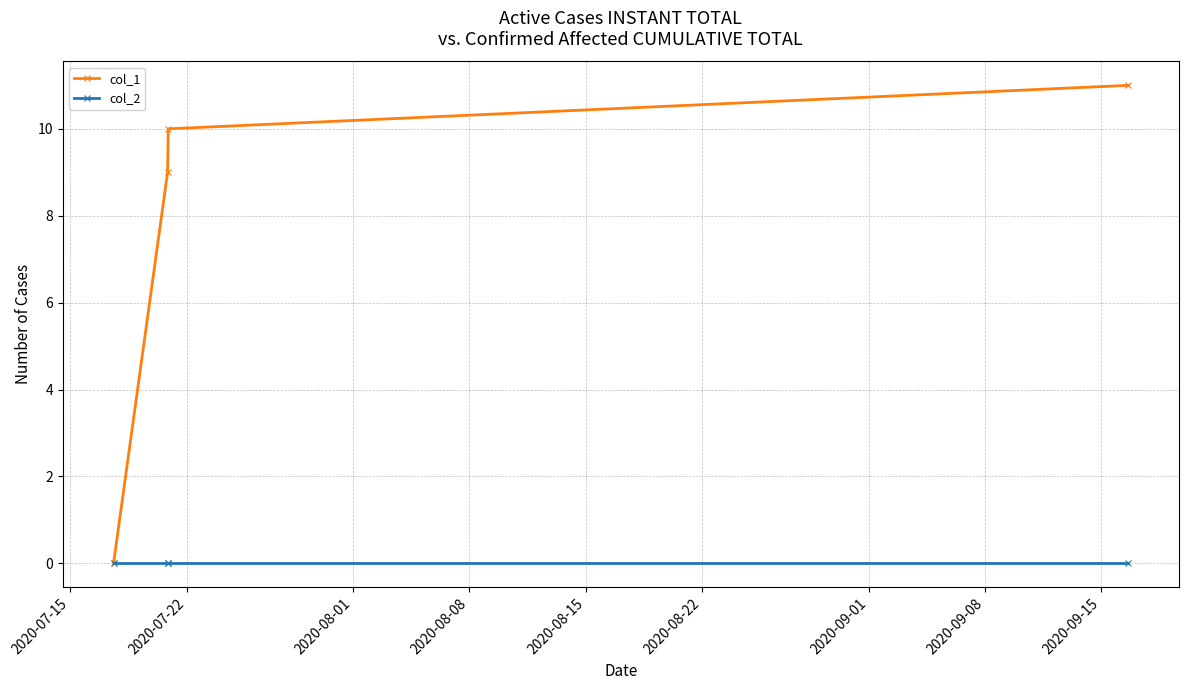

What is the value of the col_1 point at the 4th from the left?

11